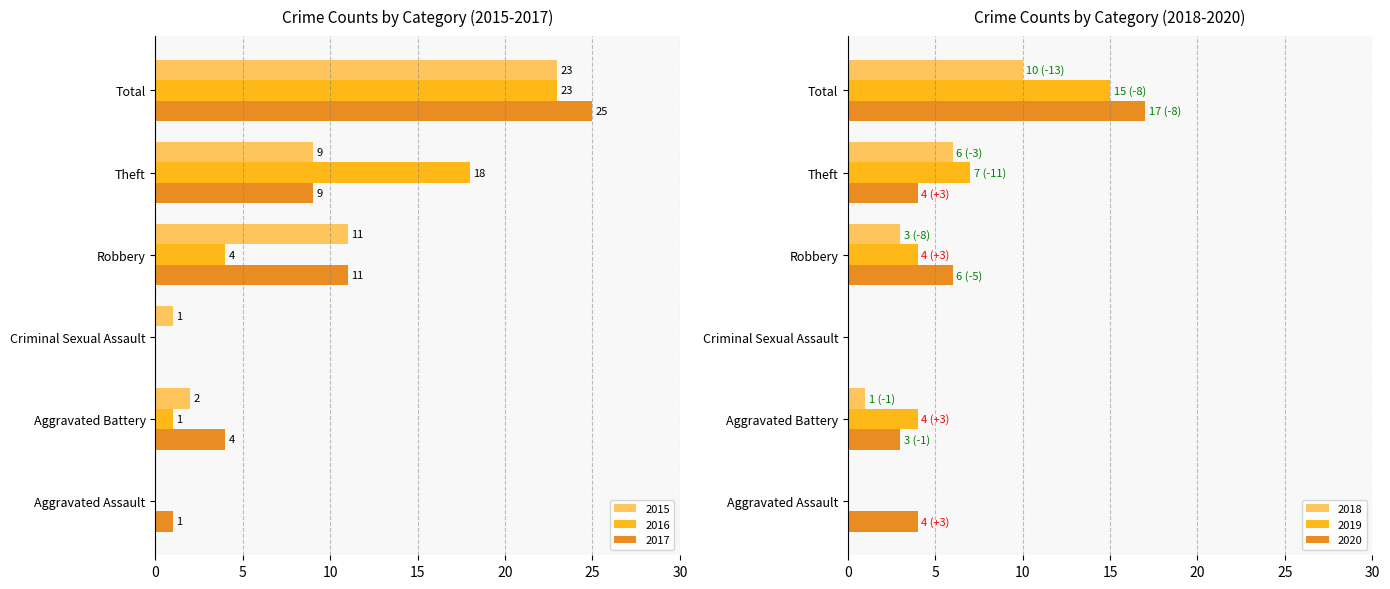

What is the average value of the 2015 series?

8